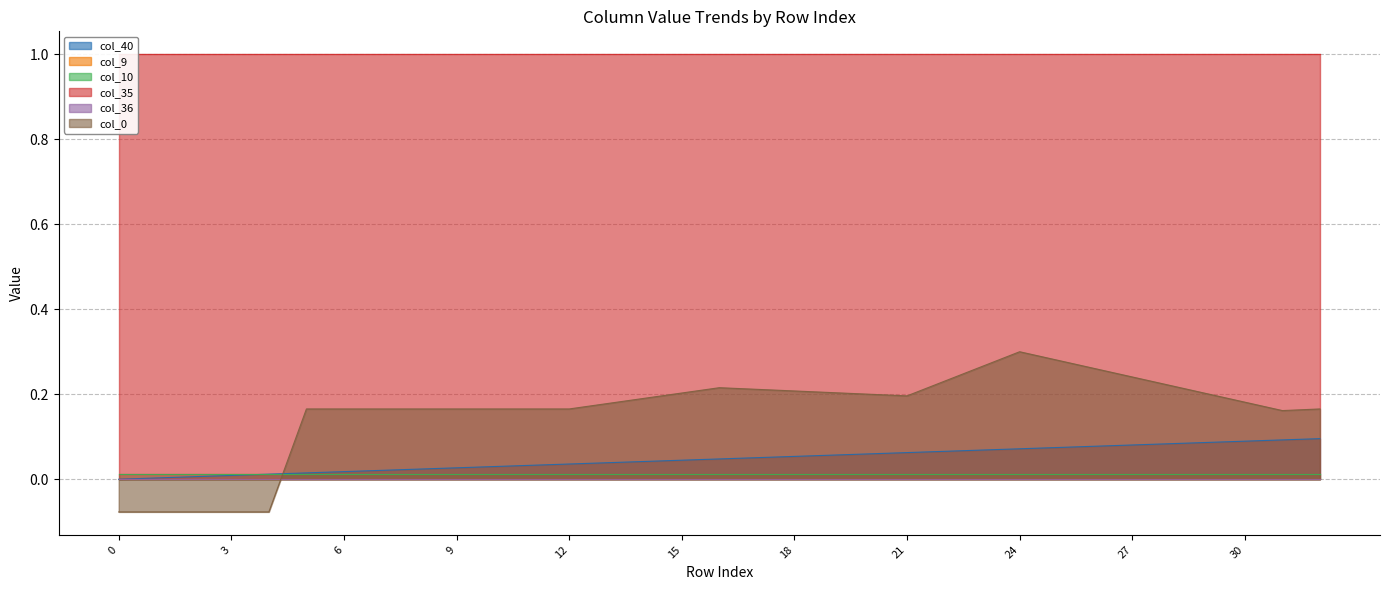

Count the number of data series in this chart.

6